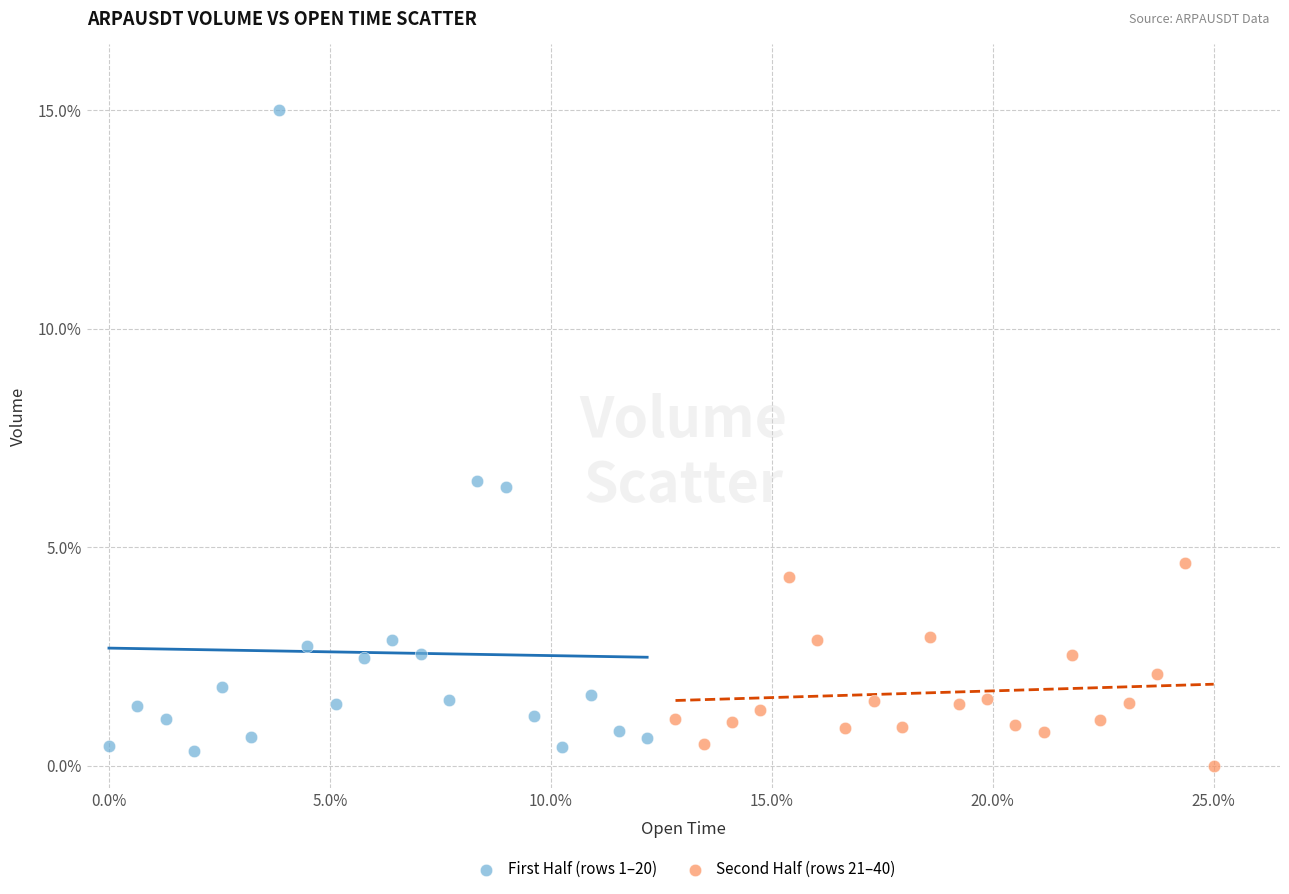

Which series contains the highest Y value?

First Half (rows 1–20)